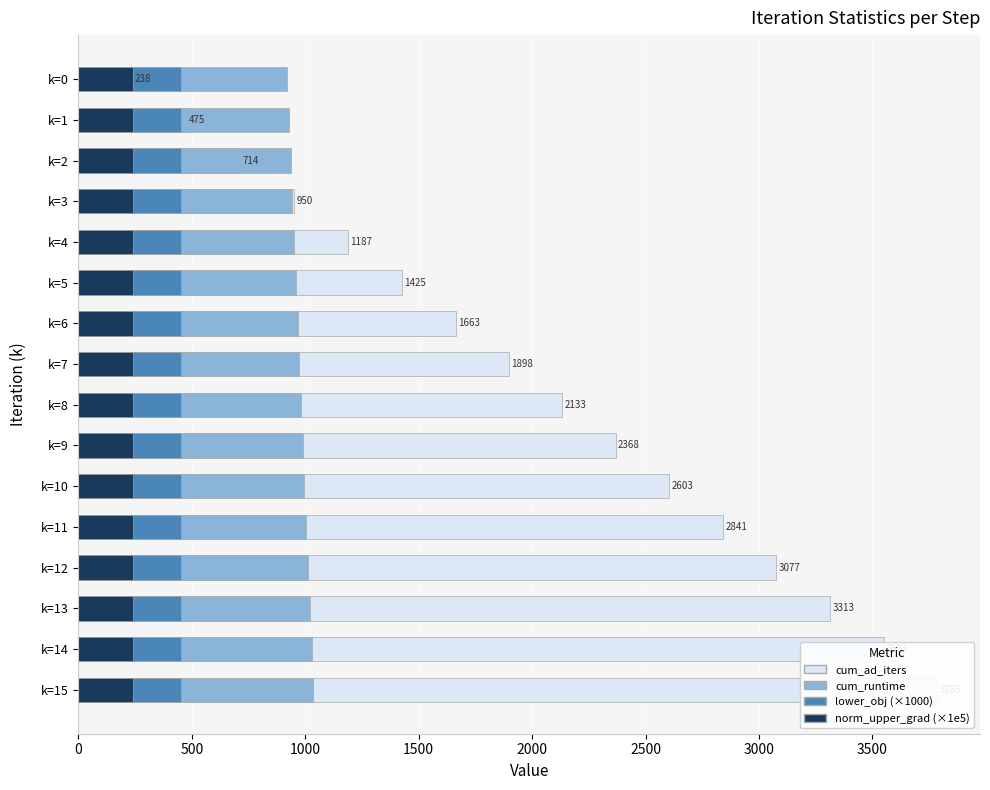

What is the difference between the maximum and minimum values in the cum_runtime series?

114.7